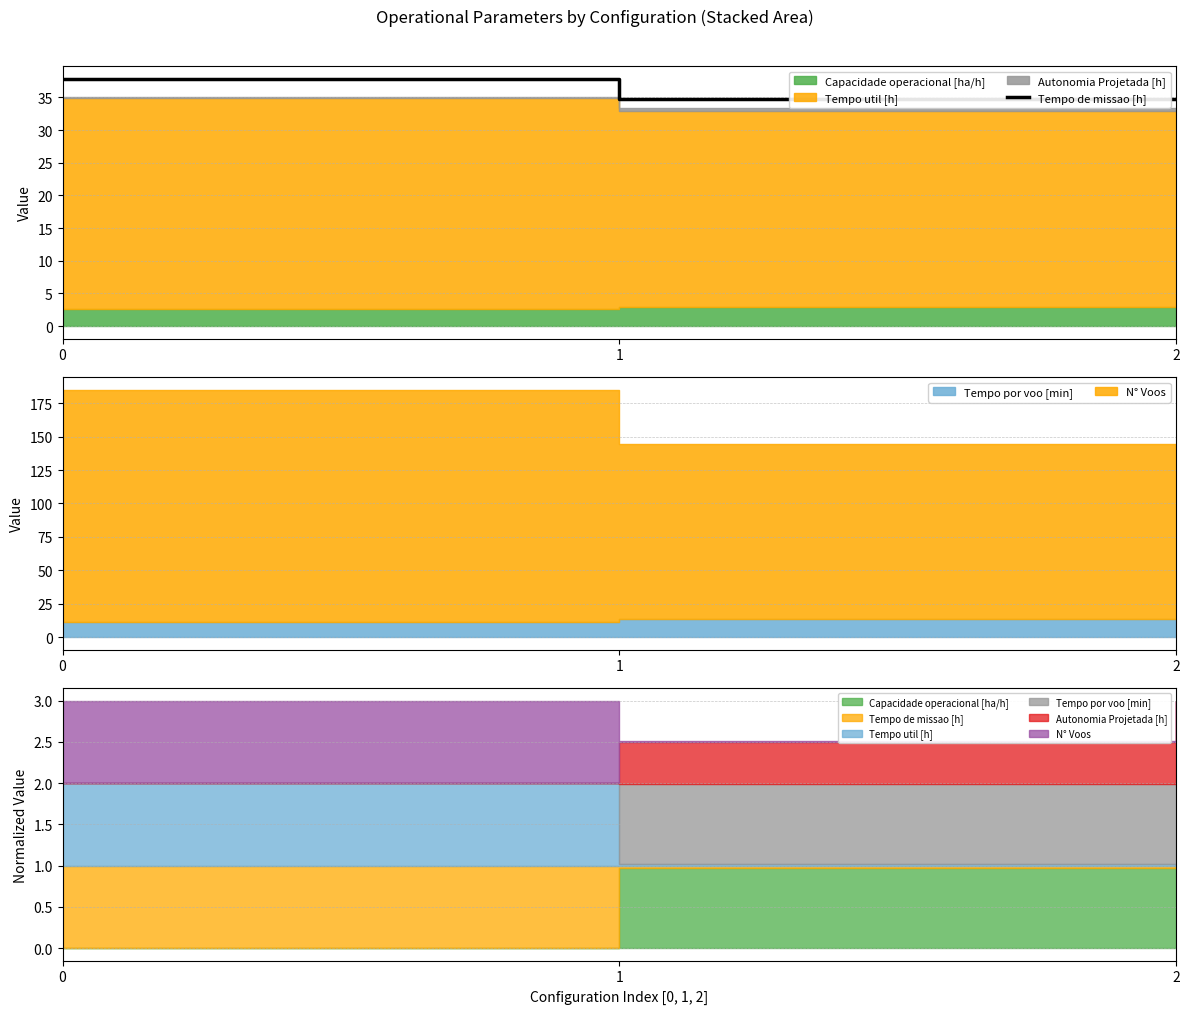

Reading right to left, extract all data points from this chart.

2=34.7	1=34.8	0=37.9